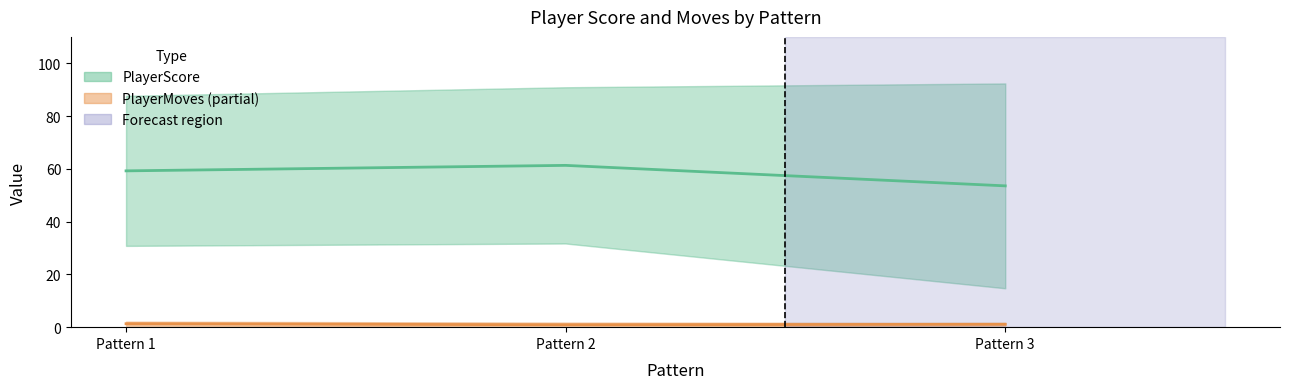

The PlayerMoves (mean) series shows 0.3 at Pattern 2. True or false?

False